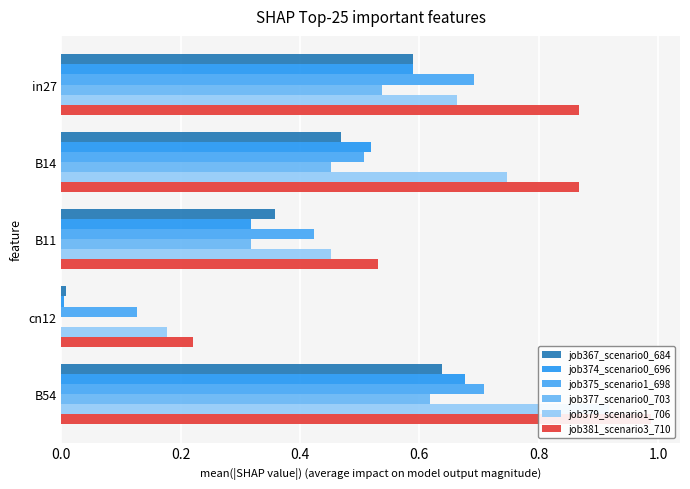

What is the average value of the job374_scenario0_696 series?

0.4